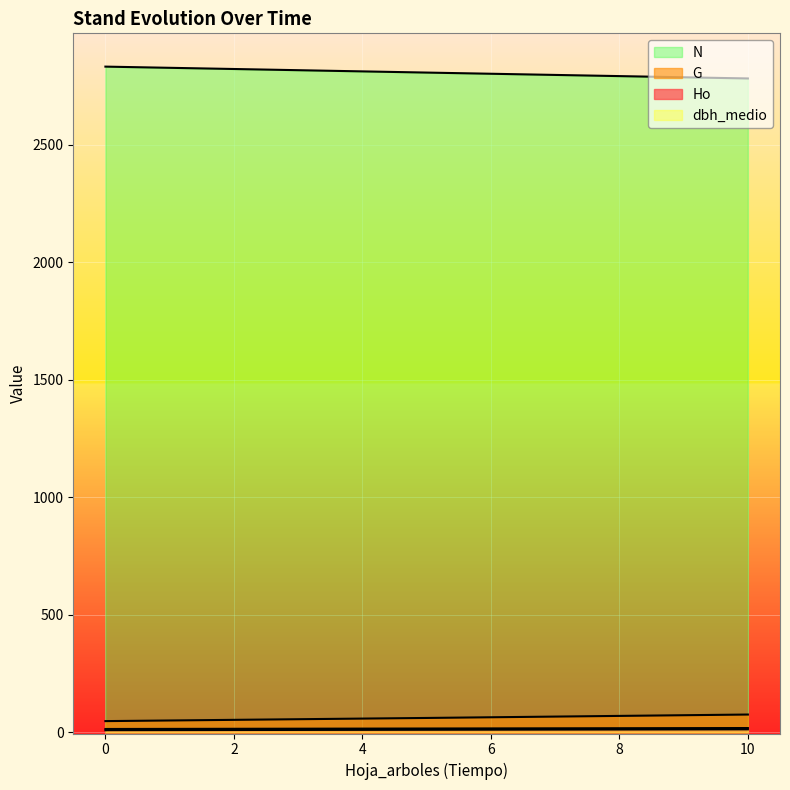

True or false: dbh_medio has a value of 16.3 at 5.

True